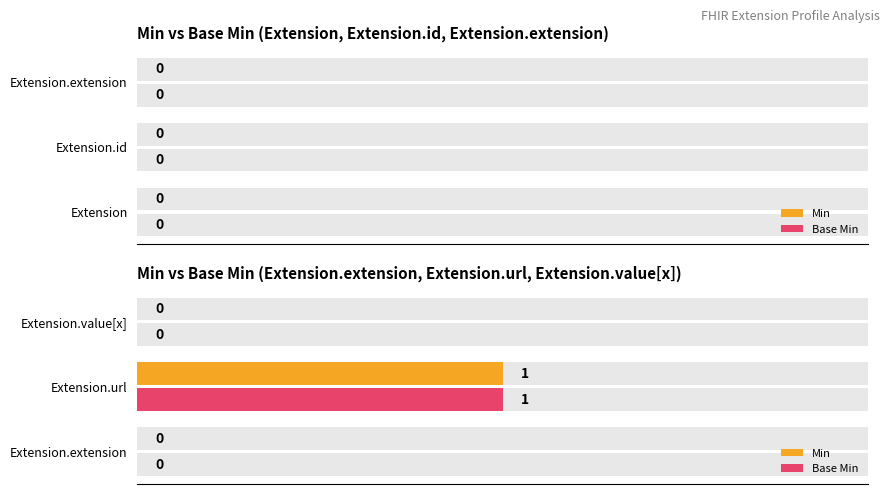

How many distinct data groups are displayed?

2